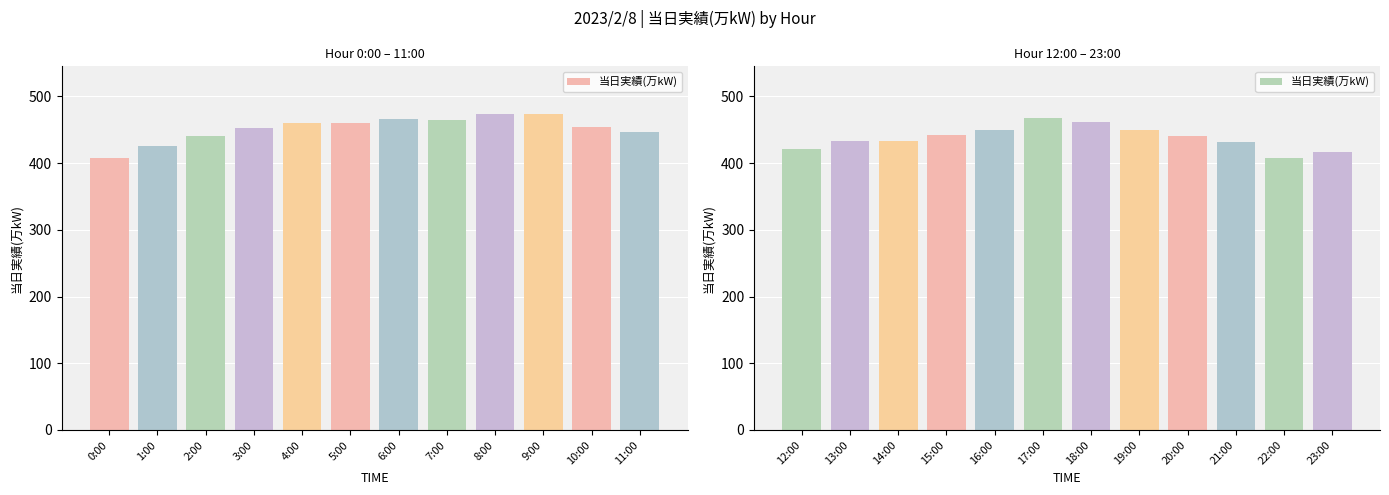

Does the chart contain stacked bars?

No